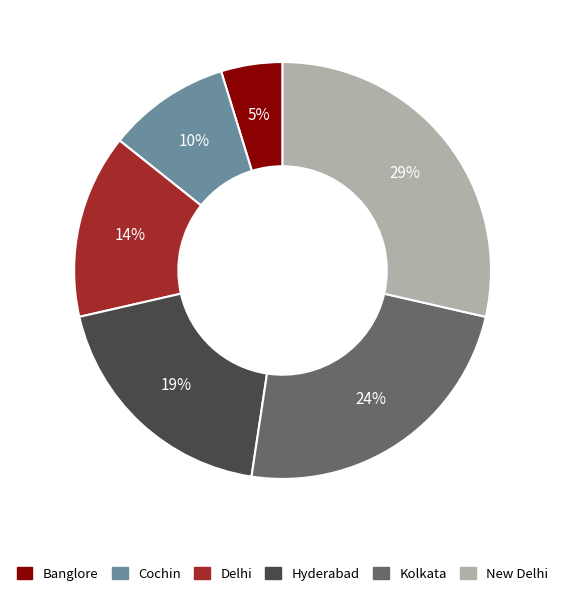

Between Delhi and Banglore, which is larger?

Delhi